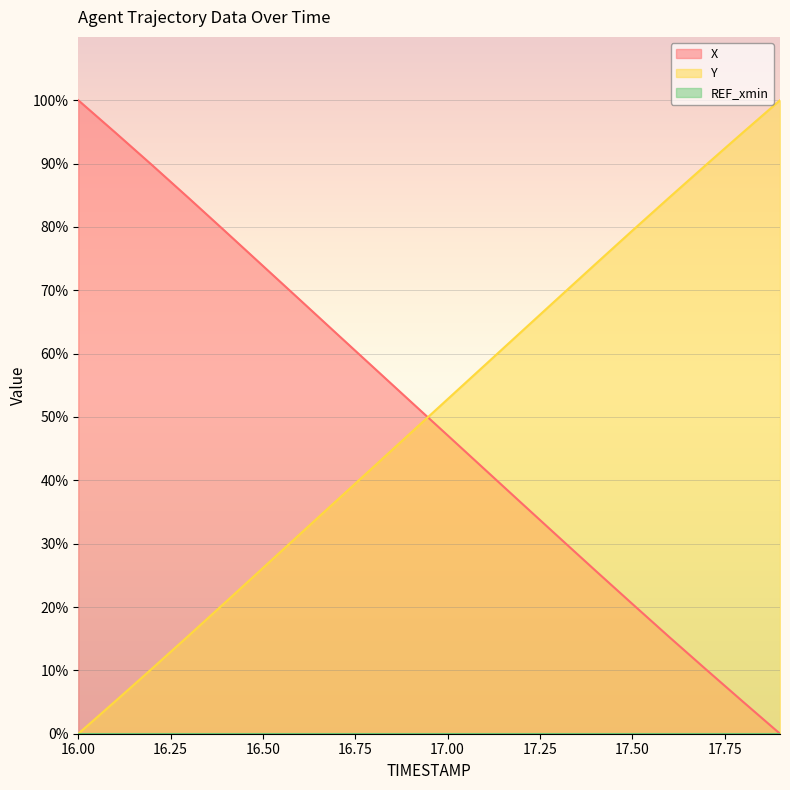

True or false: X and Y cross at least once.

True